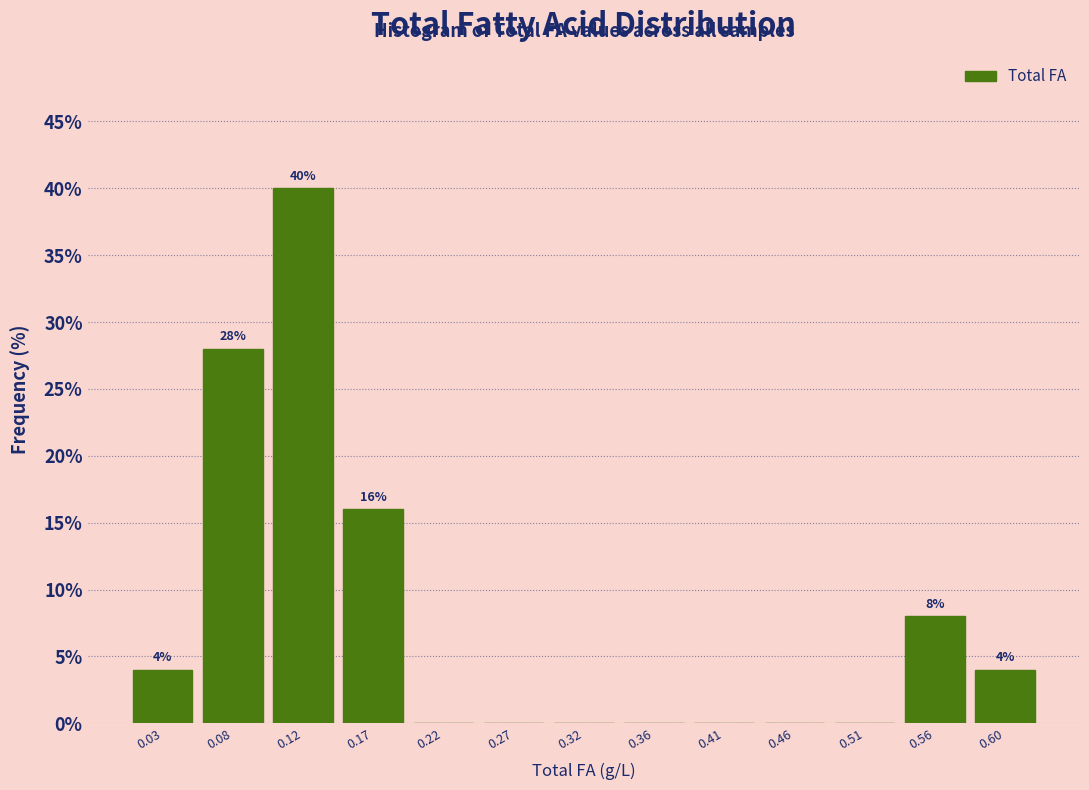

Over which range of the x-axis is the bar tallest?

0.100 to 0.150